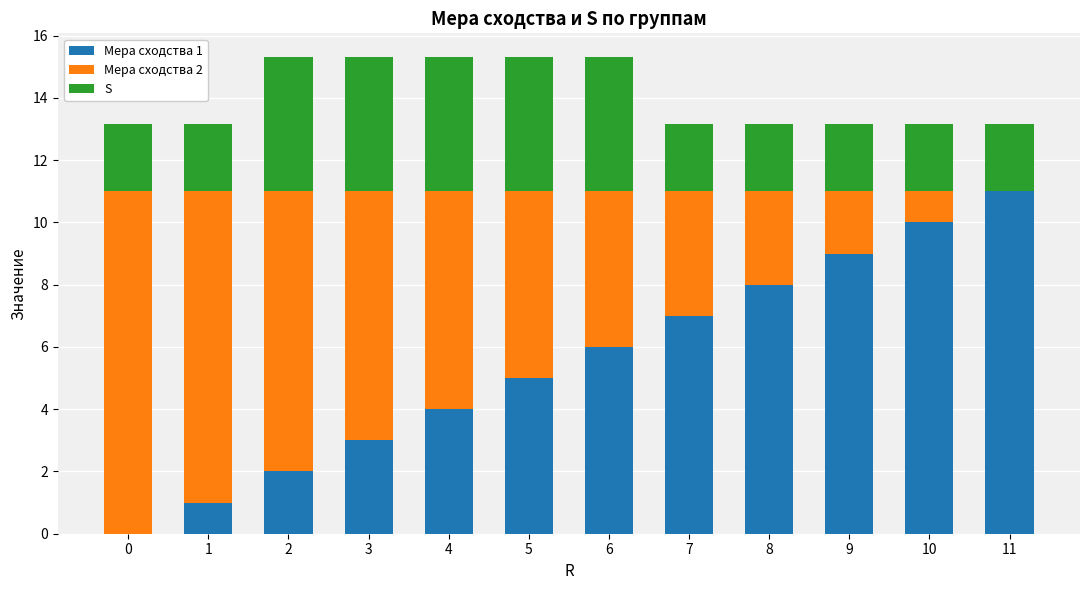

The value of Мера сходства 1 at 0 is 0.0. True or false?

True